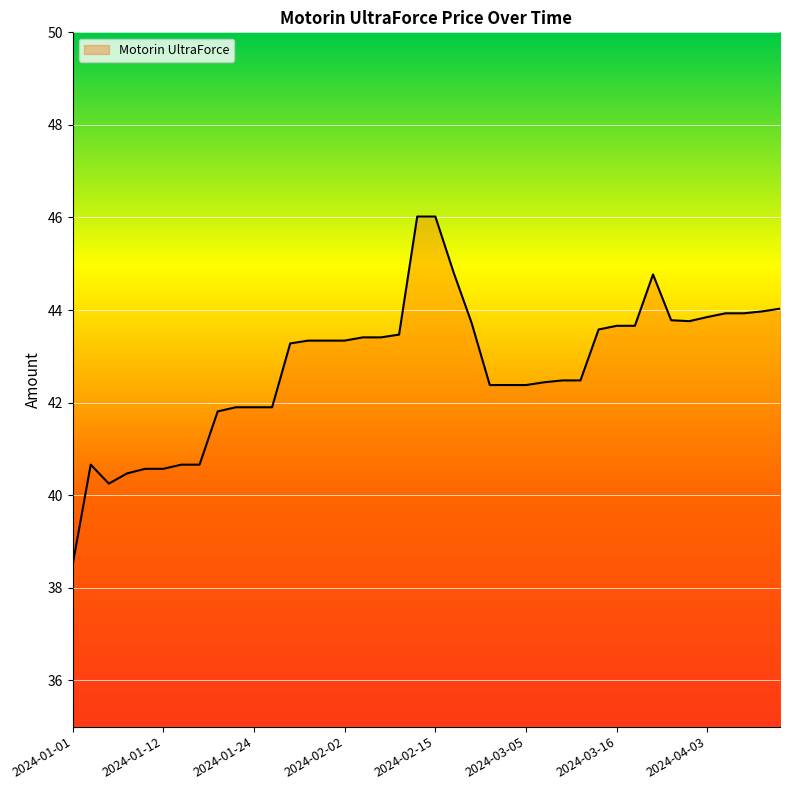

What is the minimum value shown in the chart?

38.5